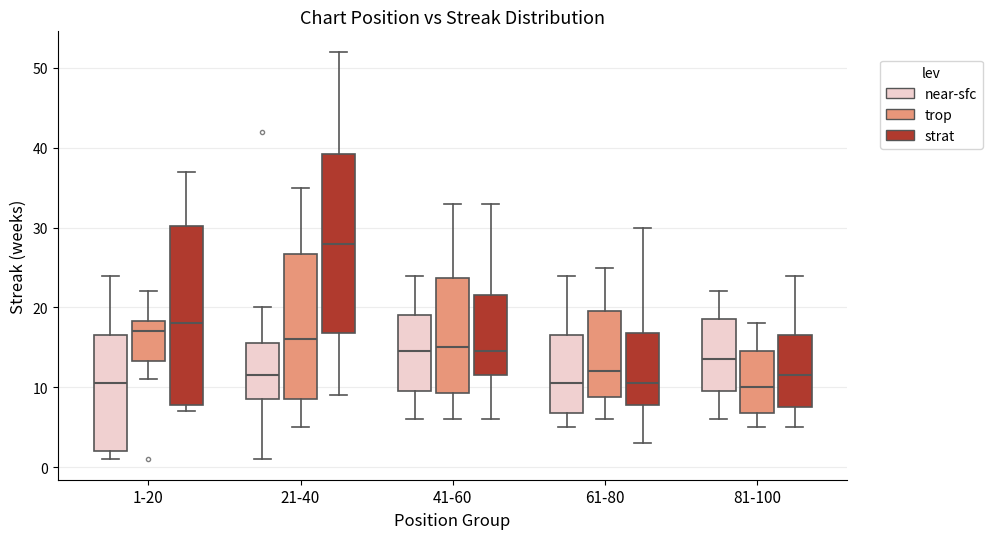

Reading left to right, read every box against the y-axis: the position of its median line, the range the box covers, and the ends of its whiskers. The values are not printed on the chart, so give them approximately, as read against the axis.

1-20 (near-sfc): median 11, box 2 to 17, whiskers 1 to 24
1-20 (trop): median 17, box 13 to 18, whiskers 11 to 22
1-20 (strat): median 18, box 8 to 30, whiskers 7 to 37
21-40 (near-sfc): median 12, box 9 to 16, whiskers 1 to 20
21-40 (trop): median 16, box 9 to 27, whiskers 5 to 35
21-40 (strat): median 28, box 17 to 39, whiskers 9 to 52
41-60 (near-sfc): median 15, box 10 to 19, whiskers 6 to 24
41-60 (trop): median 15, box 9 to 24, whiskers 6 to 33
41-60 (strat): median 15, box 12 to 22, whiskers 6 to 33
61-80 (near-sfc): median 11, box 7 to 17, whiskers 5 to 24
61-80 (trop): median 12, box 9 to 20, whiskers 6 to 25
61-80 (strat): median 11, box 8 to 17, whiskers 3 to 30
81-100 (near-sfc): median 14, box 10 to 19, whiskers 6 to 22
81-100 (trop): median 10, box 7 to 15, whiskers 5 to 18
81-100 (strat): median 12, box 8 to 17, whiskers 5 to 24